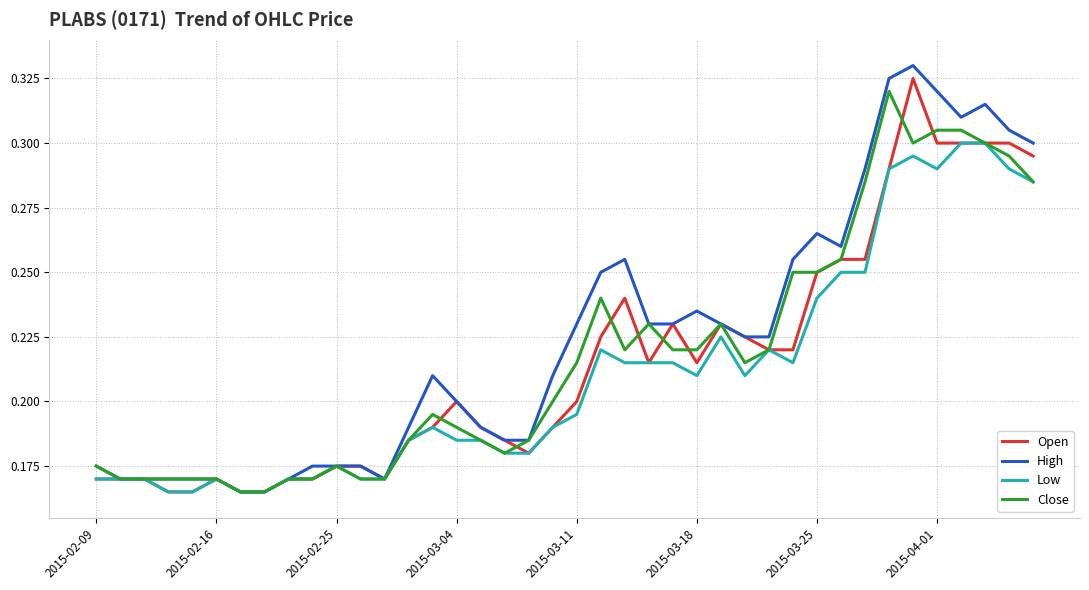

True or false: Close and High intersect in this chart.

False